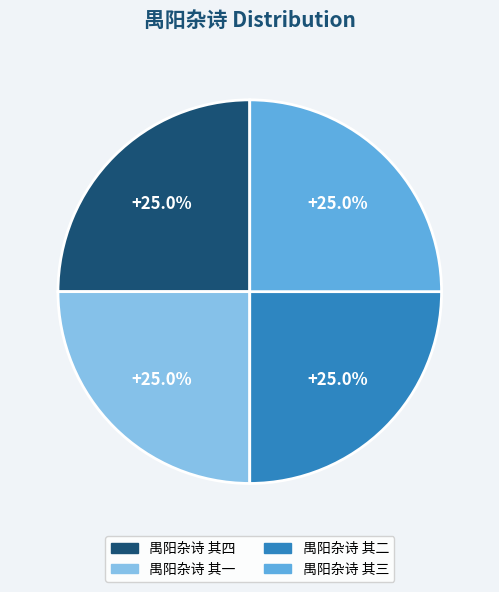

How many slices are in this pie chart?

4